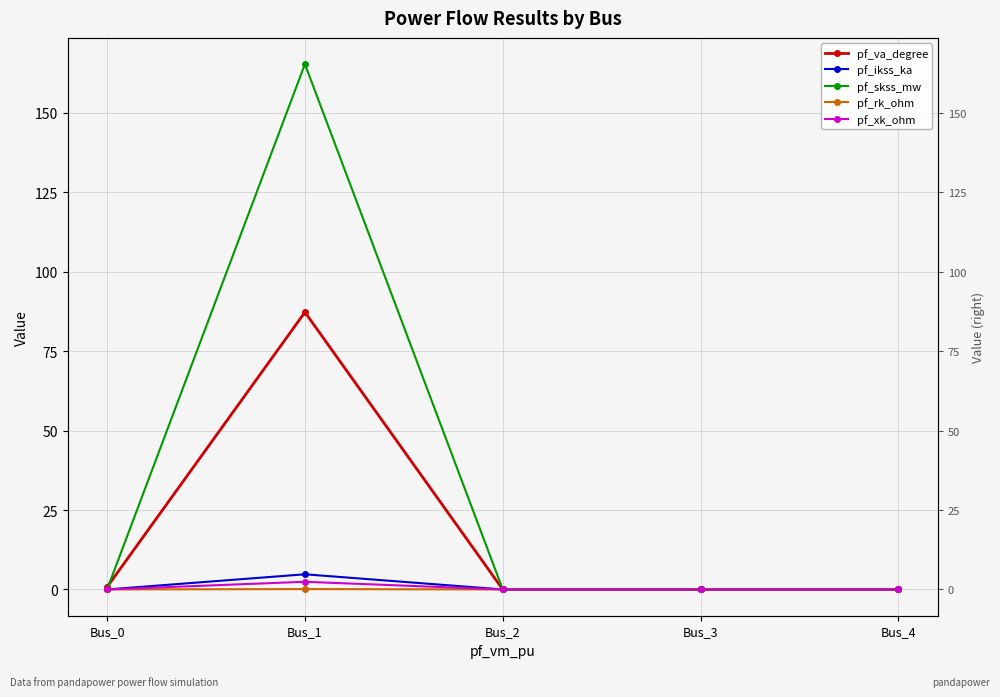

Which label corresponds to the largest value in the chart?

Bus_1